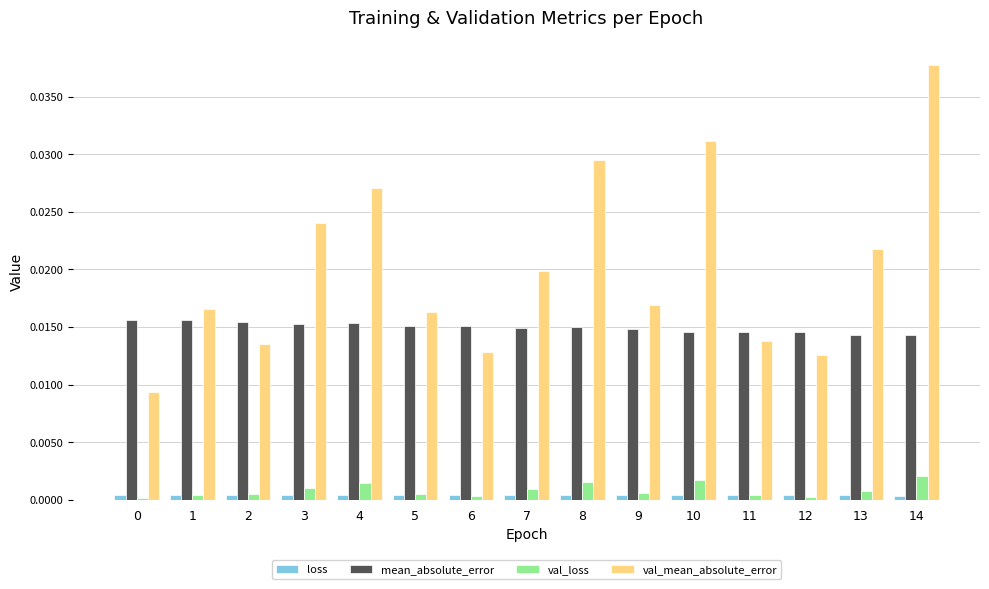

Are the bars horizontal?

No